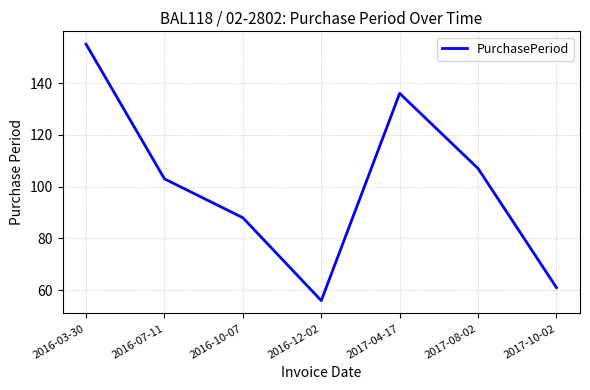

At which category does the data reach its first local valley?

2016-12-02